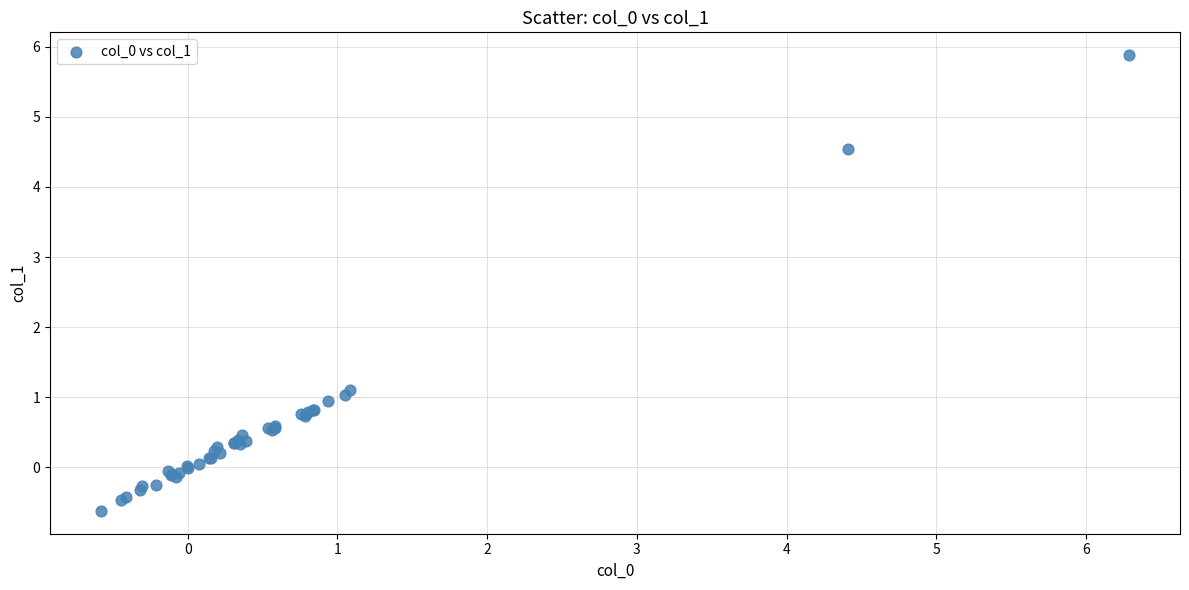

What Y value in the scatter plot is closest to 2?

1.1